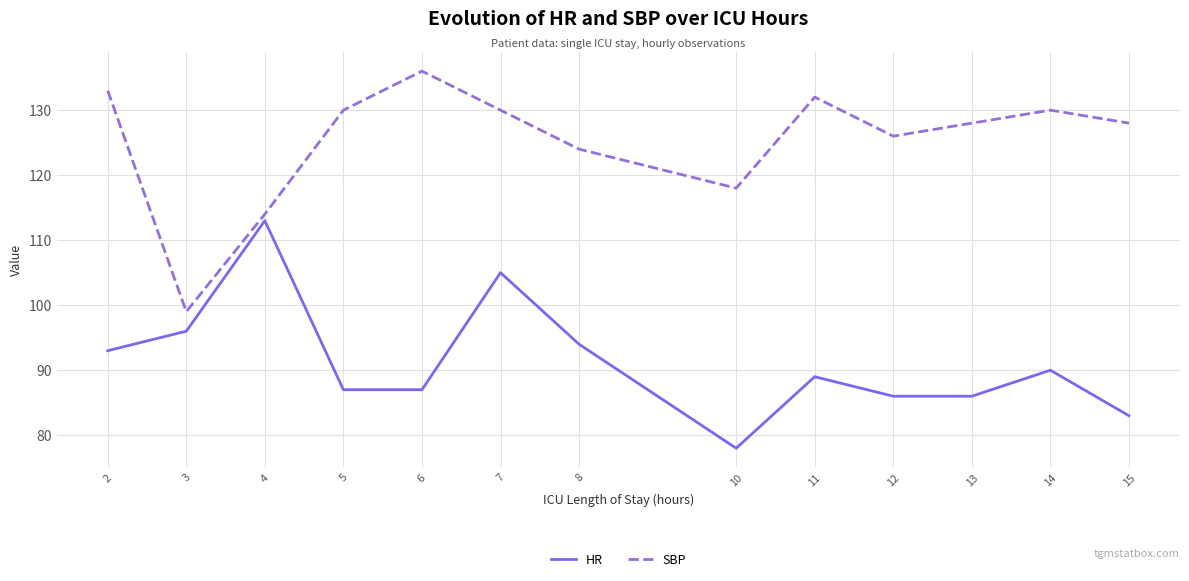

True or false: SBP and HR intersect in this chart.

False